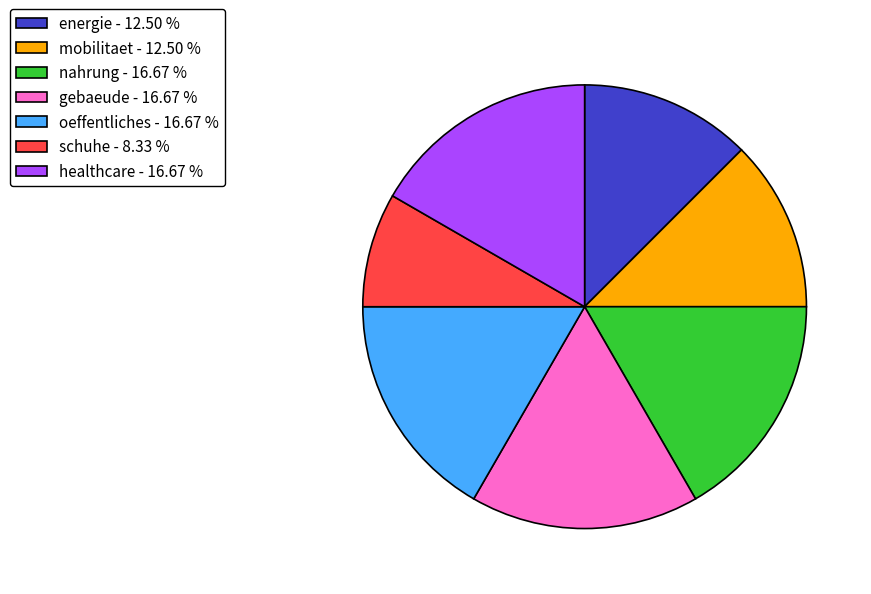

The healthcare slice represents 17% of the pie. True or false?

True